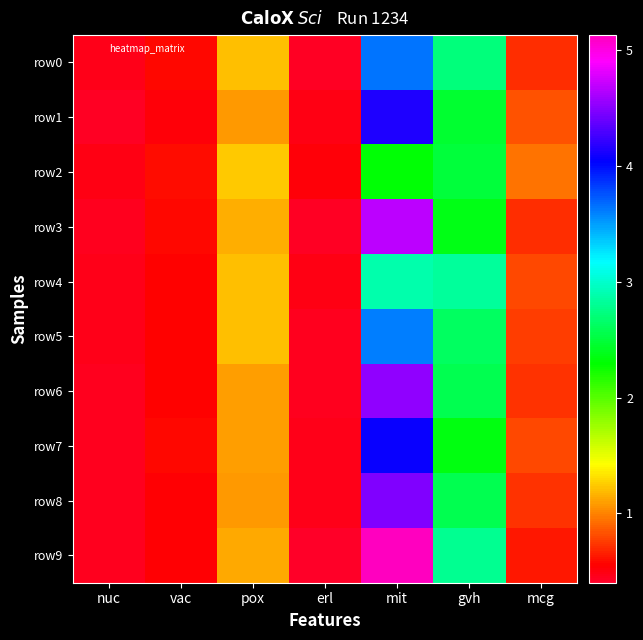

Reading right to left, what are all the values shown in this chart?

row0: mcg=0.7	gvh=2.7	mit=3.7	erl=0.4	pox=1.2	vac=0.6	nuc=0.5
row1: mcg=0.8	gvh=2.5	mit=4.1	erl=0.5	pox=1.1	vac=0.5	nuc=0.4
row2: mcg=0.9	gvh=2.5	mit=2.3	erl=0.5	pox=1.2	vac=0.6	nuc=0.5
row3: mcg=0.7	gvh=2.4	mit=4.7	erl=0.4	pox=1.1	vac=0.6	nuc=0.4
row4: mcg=0.8	gvh=2.8	mit=2.9	erl=0.5	pox=1.2	vac=0.6	nuc=0.5
row5: mcg=0.8	gvh=2.6	mit=3.6	erl=0.5	pox=1.2	vac=0.5	nuc=0.5
row6: mcg=0.7	gvh=2.6	mit=4.5	erl=0.4	pox=1.1	vac=0.6	nuc=0.5
row7: mcg=0.8	gvh=2.3	mit=4.1	erl=0.5	pox=1.1	vac=0.6	nuc=0.4
row8: mcg=0.7	gvh=2.6	mit=4.5	erl=0.5	pox=1.1	vac=0.5	nuc=0.4
row9: mcg=0.6	gvh=2.8	mit=5.1	erl=0.4	pox=1.1	vac=0.5	nuc=0.4